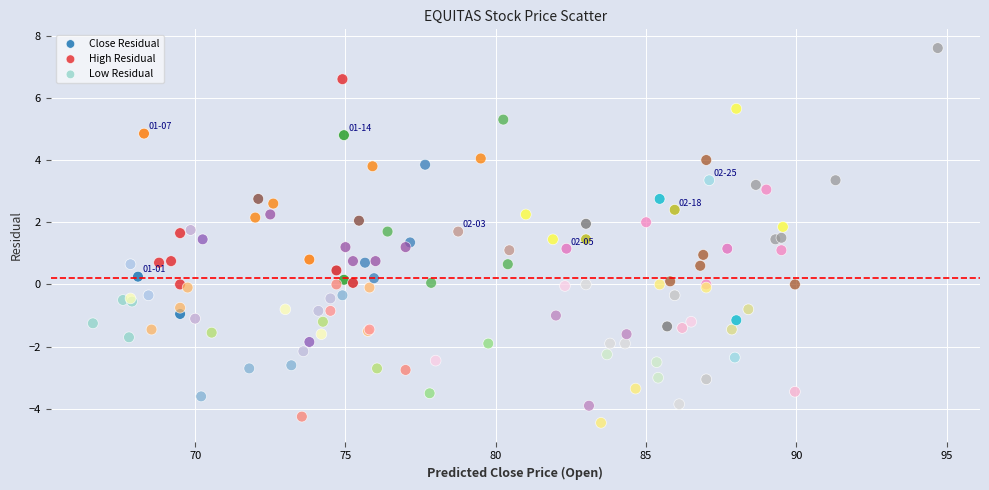

Which series contains the highest Y value?

High Residual